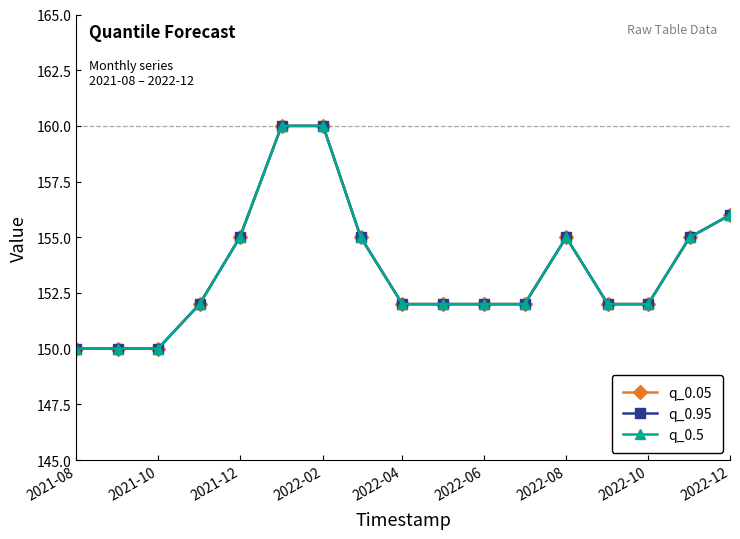

Is this an area chart (filled region under the line)?

No